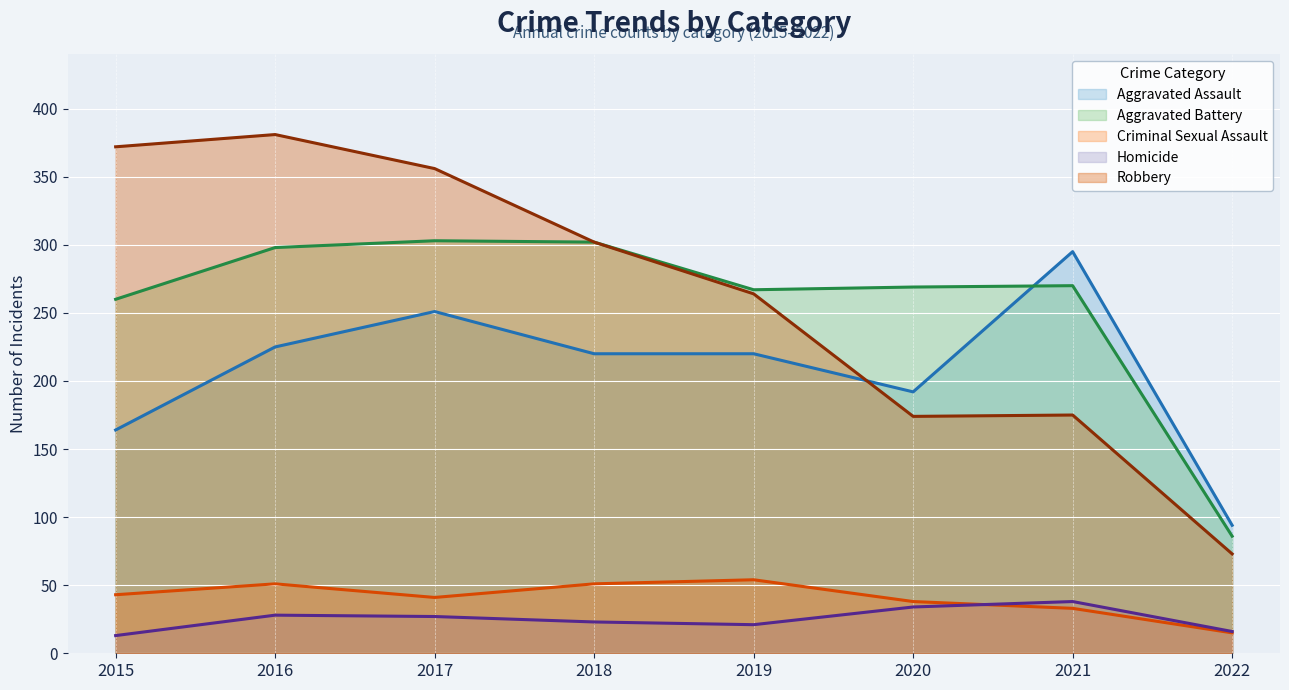

The value of Homicide at 2020 is 34. True or false?

True